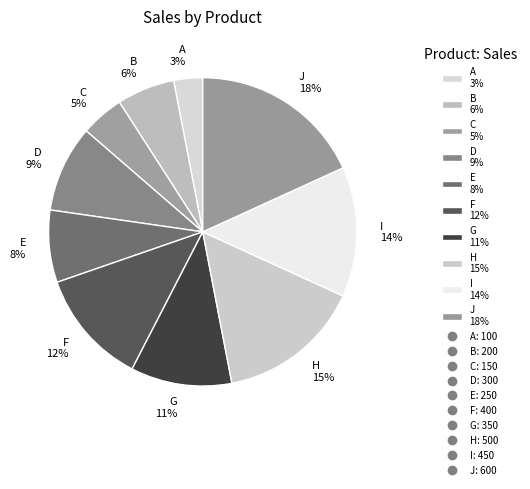

What is the largest slice in the pie chart?

J